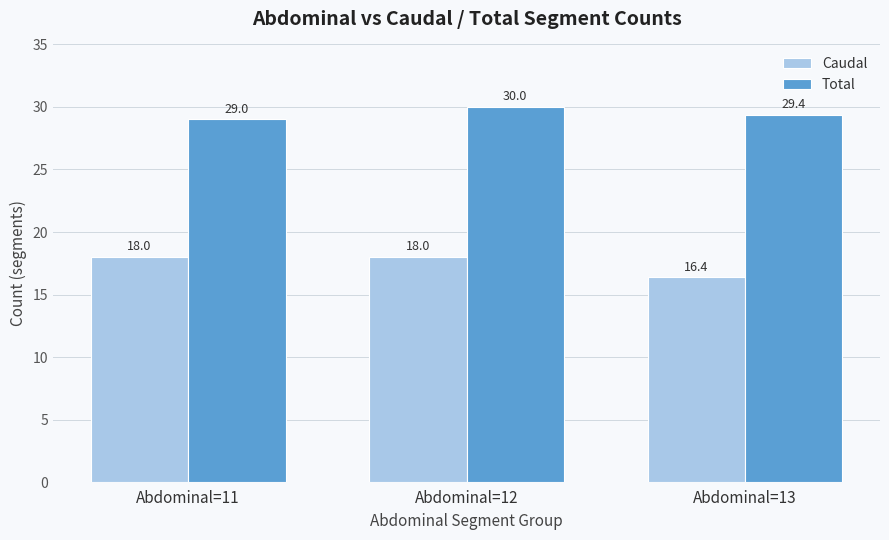

Which category has the highest value across all series?

Abdominal=12